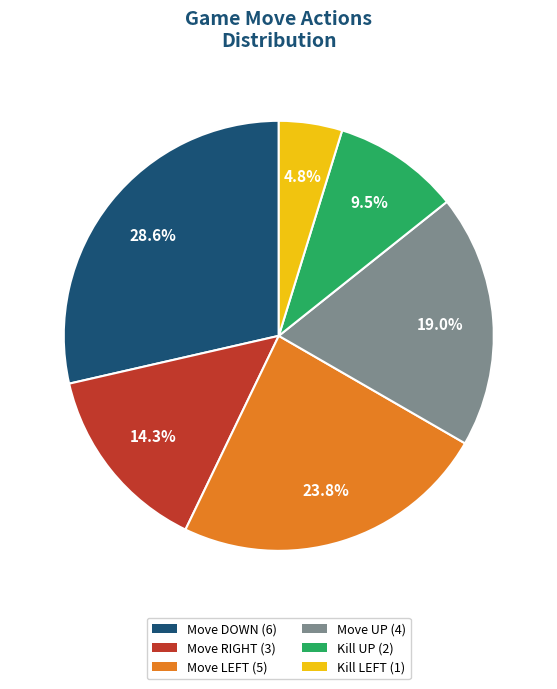

True or false: Move UP accounts for 25% of the total.

False